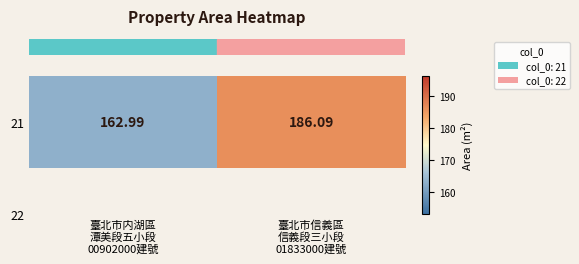

What is the maximum value shown in the chart?

186.1